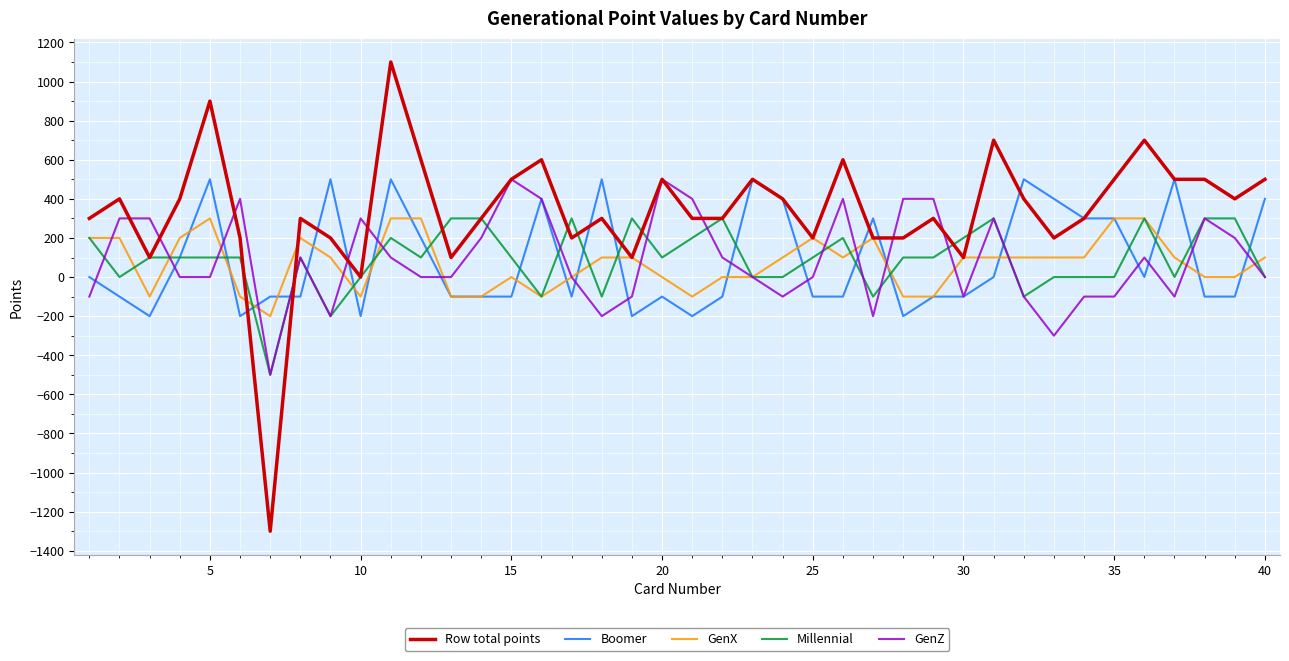

Reading right to left, extract all data points from this chart.

Row total points: 500	400	500	500	700	500	300	200	400	700	100	300	200	200	600	200	400	500	300	300	500	100	300	200	600	500	300	100	600	1100	0	200	300	-1300	200	900	400	100	400	300
Boomer: 400	-100	-100	500	0	300	300	400	500	0	-100	-100	-200	300	-100	-100	400	500	-100	-200	-100	-200	500	-100	400	-100	-100	-100	200	500	-200	500	-100	-100	-200	500	100	-200	-100	0
GenX: 100	0	0	100	300	300	100	100	100	100	100	-100	-100	200	100	200	100	0	0	-100	0	100	100	0	-100	0	-100	-100	300	300	-100	100	200	-200	-100	300	200	-100	200	200
Millennial: 0	300	300	0	300	0	0	0	-100	300	200	100	100	-100	200	100	0	0	300	200	100	300	-100	300	-100	100	300	300	100	200	0	-200	100	-500	100	100	100	100	0	200
GenZ: 0	200	300	-100	100	-100	-100	-300	-100	300	-100	400	400	-200	400	0	-100	0	100	400	500	-100	-200	0	400	500	200	0	0	100	300	-200	100	-500	400	0	0	300	300	-100